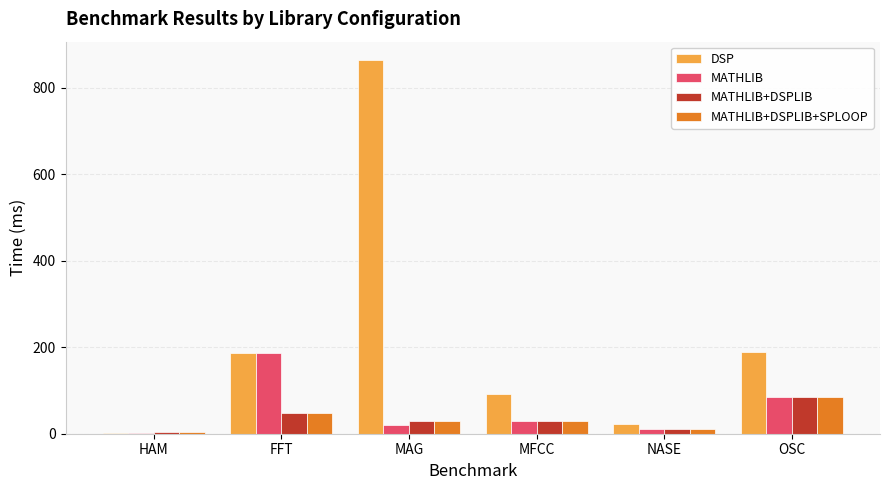

What is the sum of the MATHLIB+DSPLIB values at FFT and MAG?

78.4